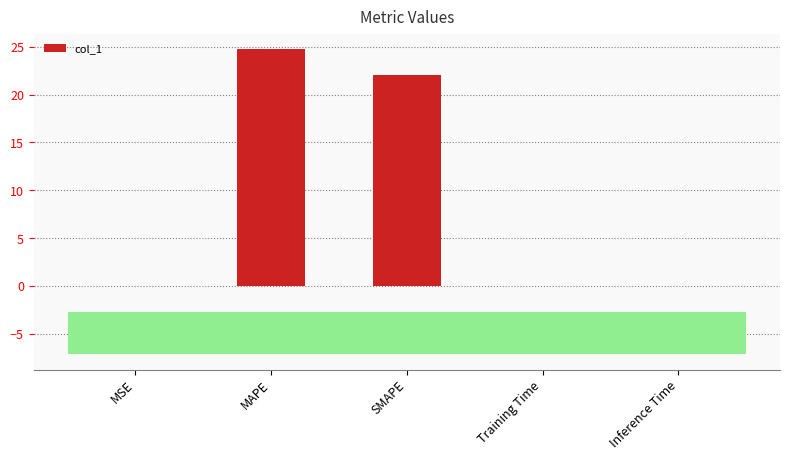

What is the maximum value shown in the chart?

24.8